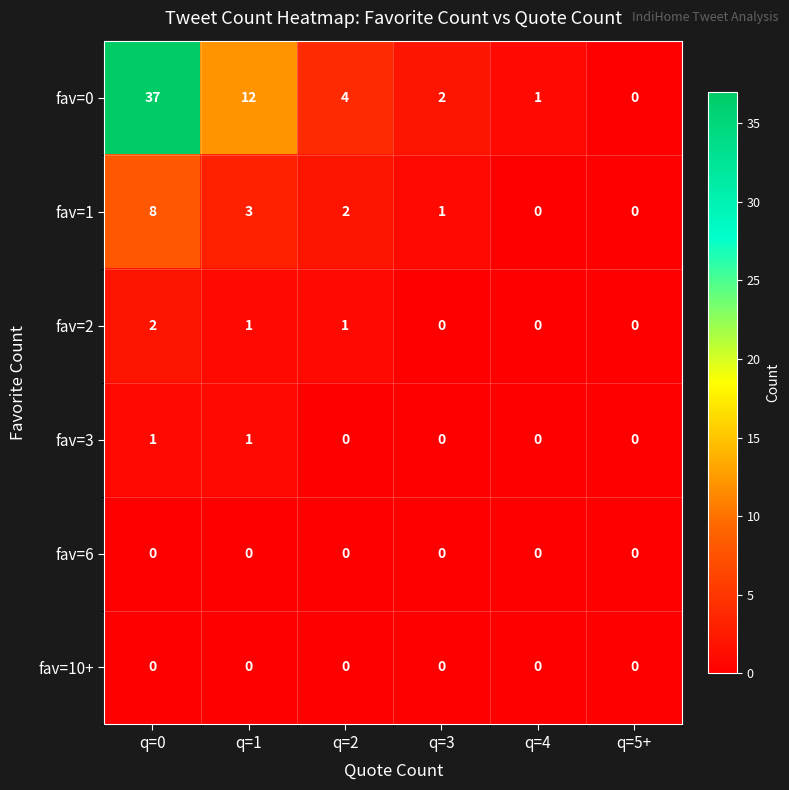

Which series changed the most between q=0 and q=5+?

fav=0